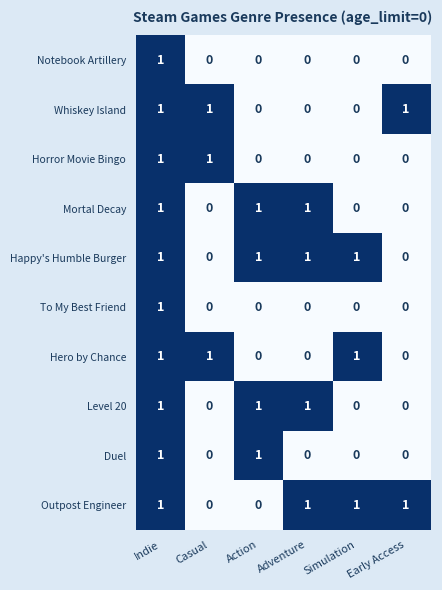

The Hero by Chance series shows -1 at Early Access. True or false?

False